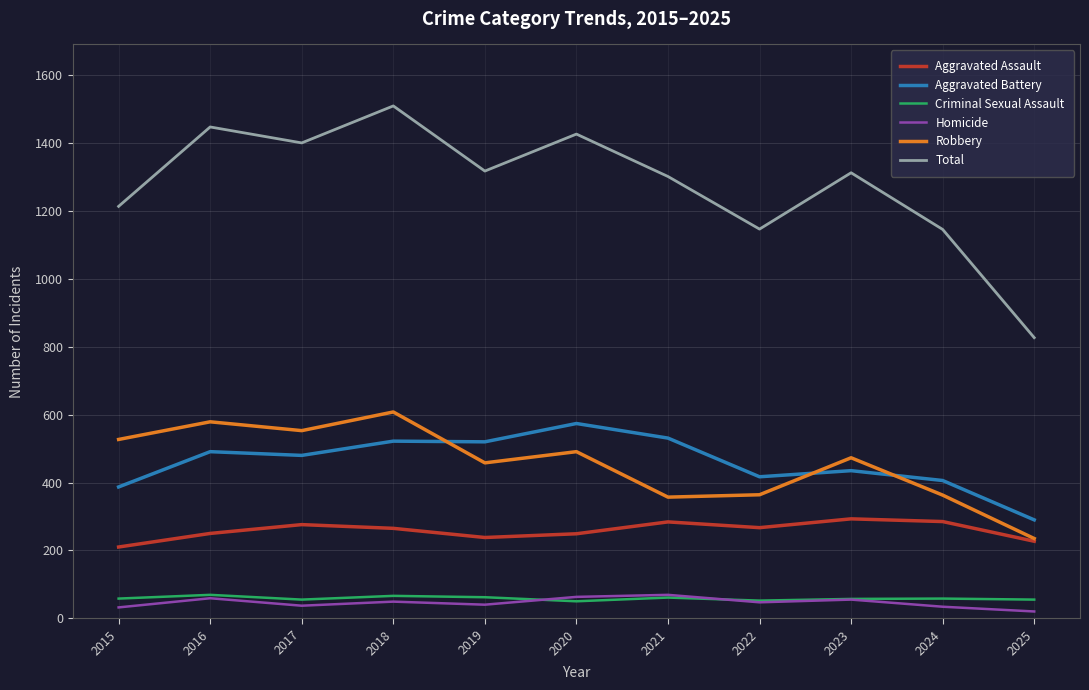

What value does the Aggravated Assault series have at 2018?

265